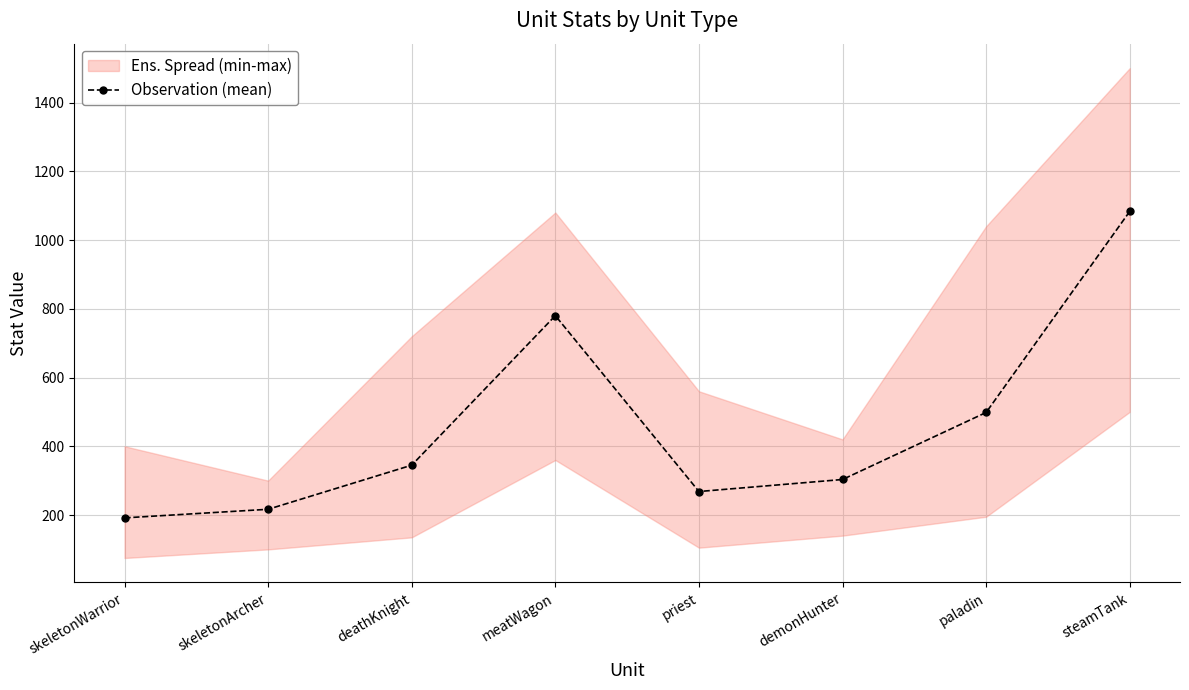

What is the label of the 3rd point from the right?

demonHunter